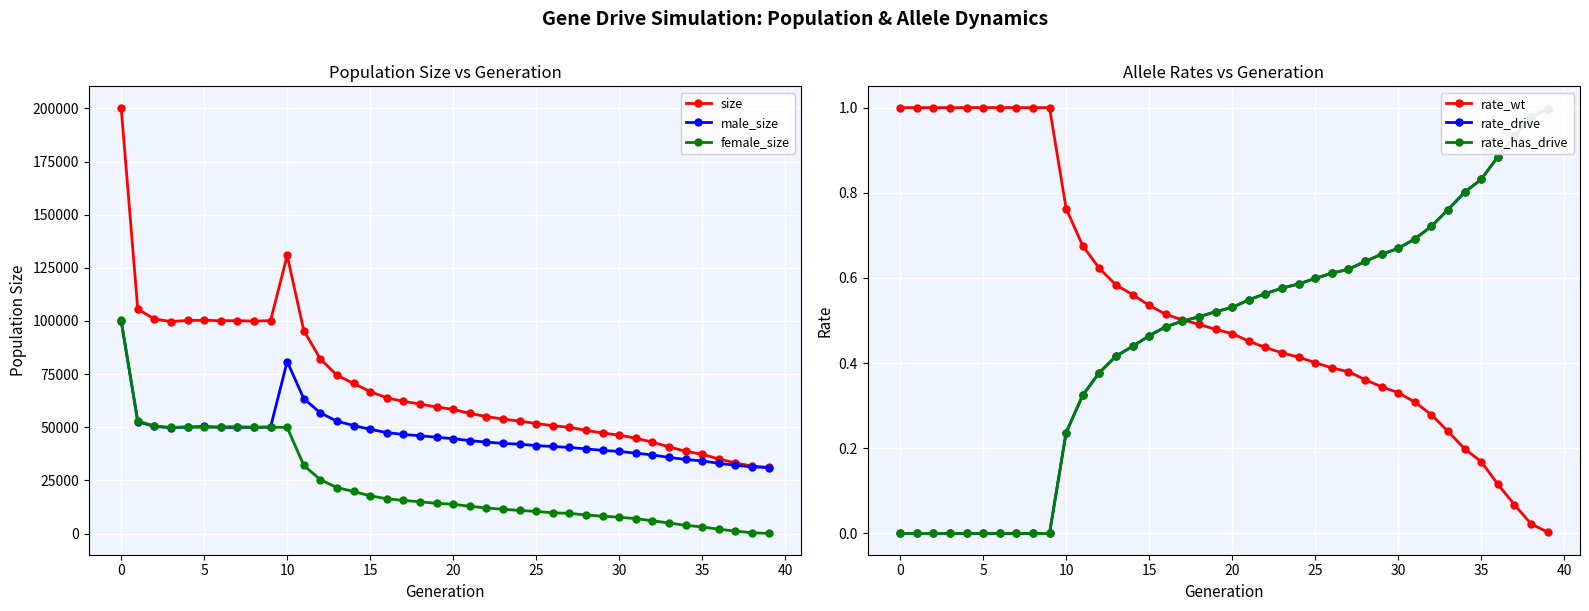

Rank the series by their maximum value, from lowest to highest.

rate_drive, rate_has_drive, rate_wt, male_size, female_size, size